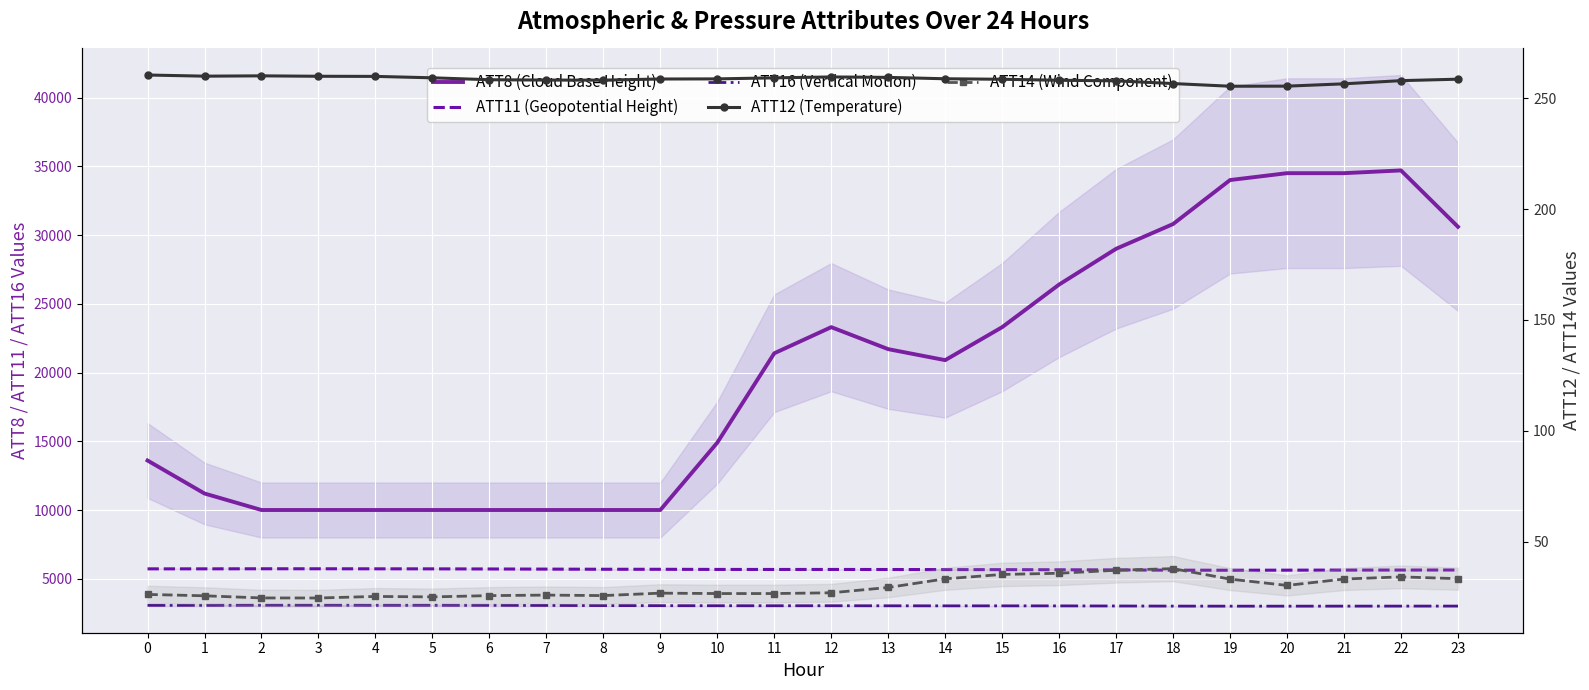

Which has a higher value, 1 or 16?

16